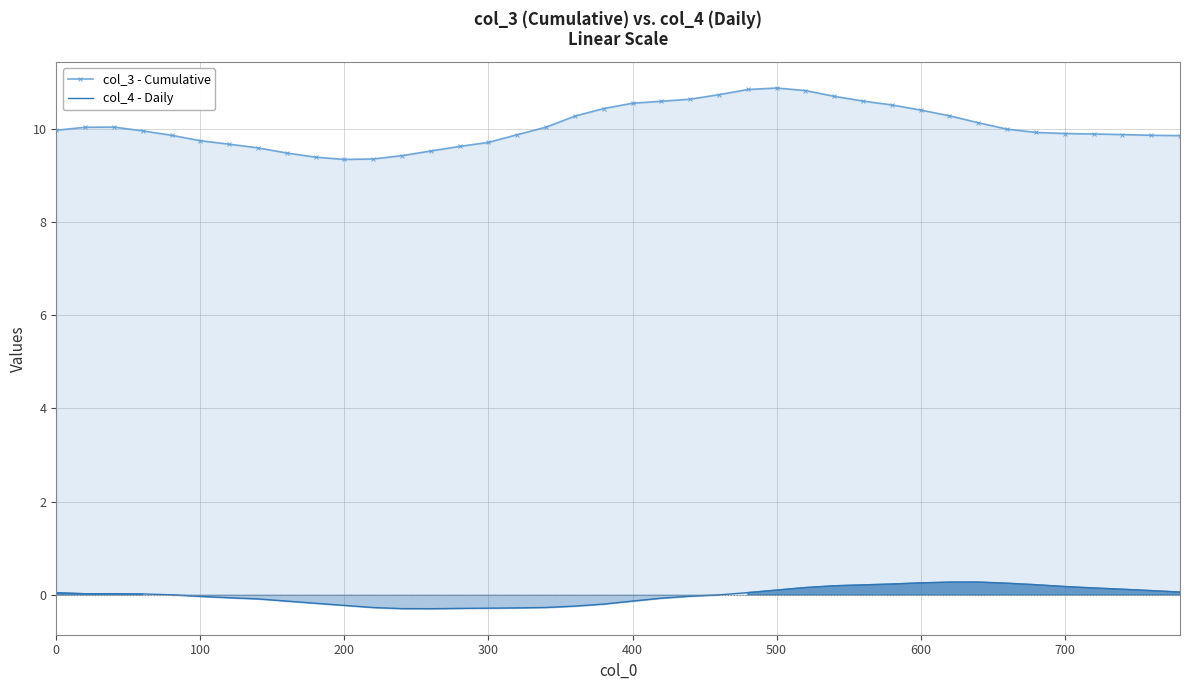

What is the maximum value shown in the chart?

10.9